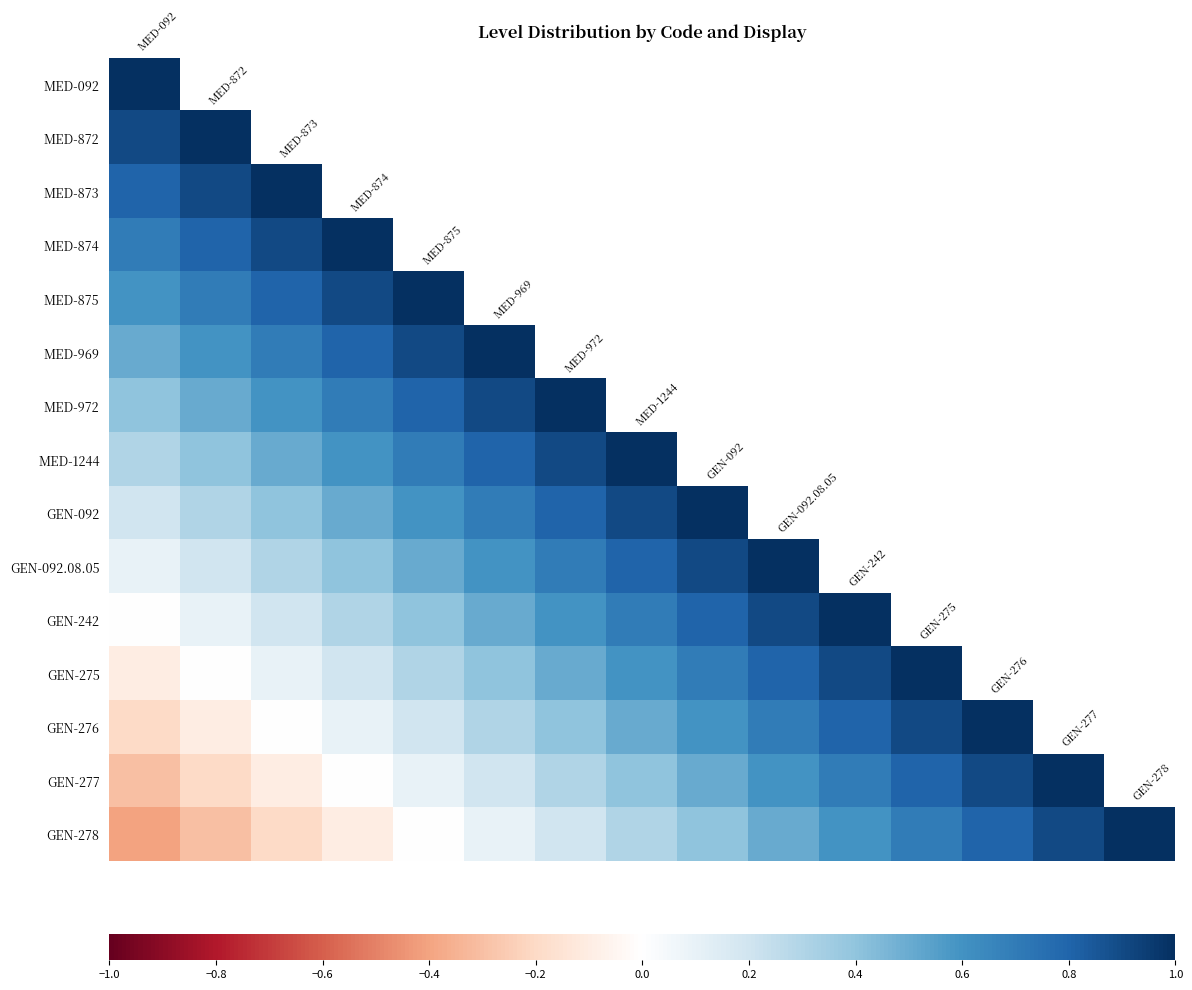

What is the lowest value of the GEN-277 series?

-0.3